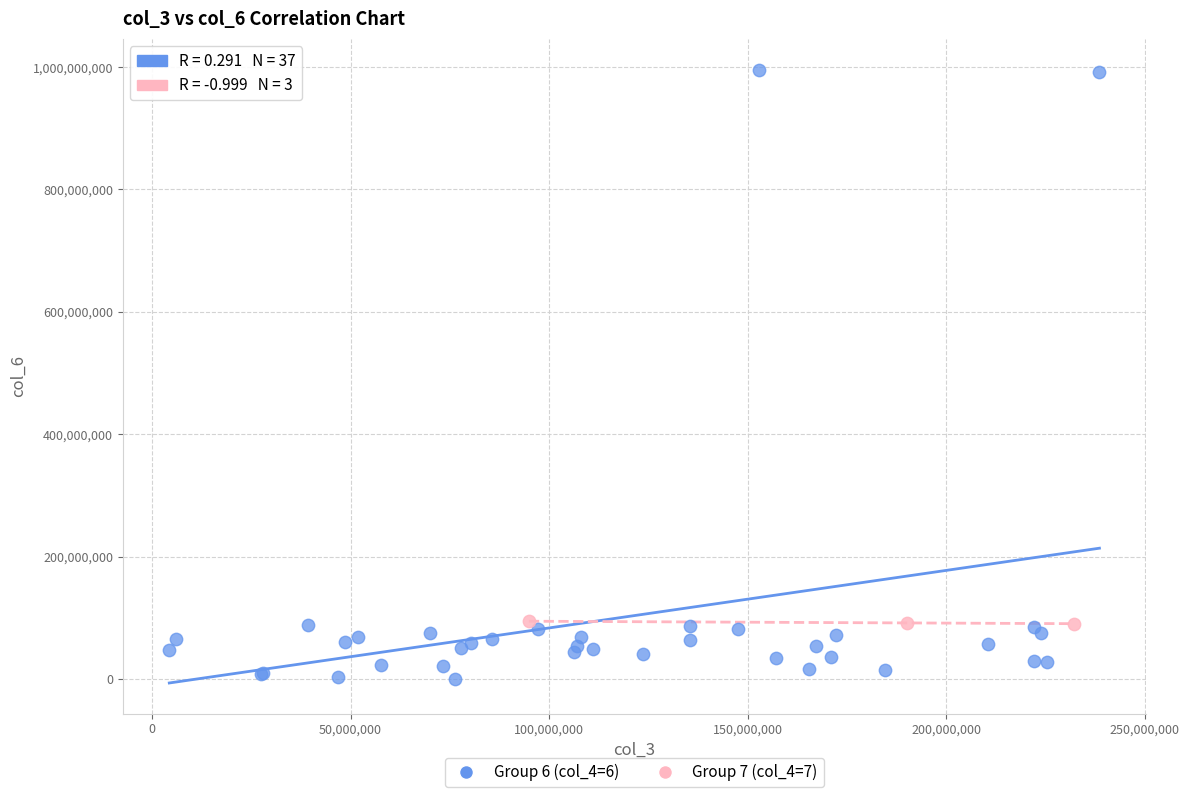

Which series reaches the minimum Y coordinate?

Group 6 (col_4=6)